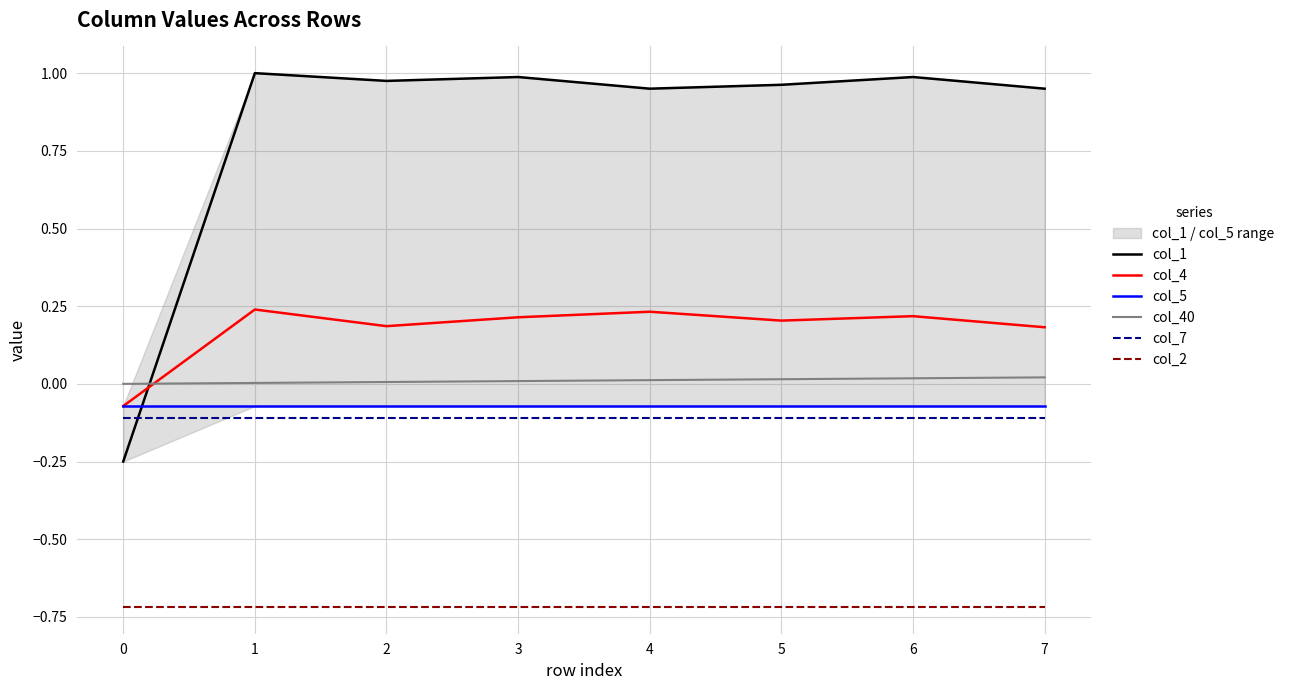

Which series ends up on top after the final intersection of col_40 and col_4?

col_4